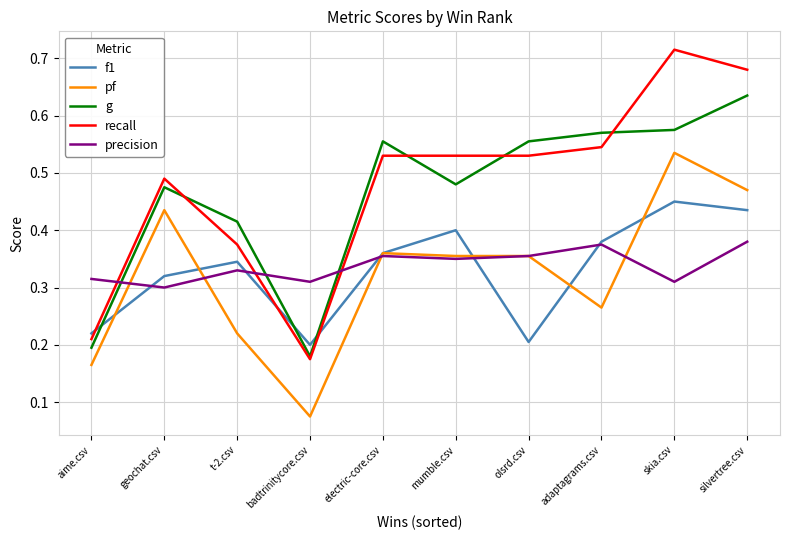

True or false: g has a value of 0.1 at badtrinitycore.csv.

False